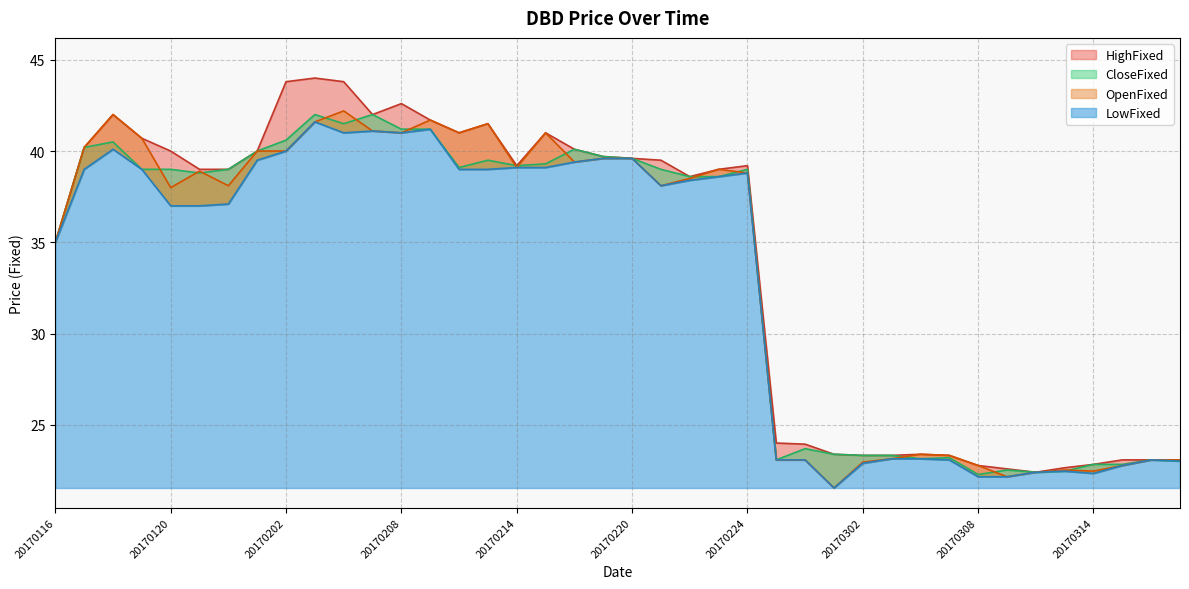

How many data points in OpenFixed are above 38?

23